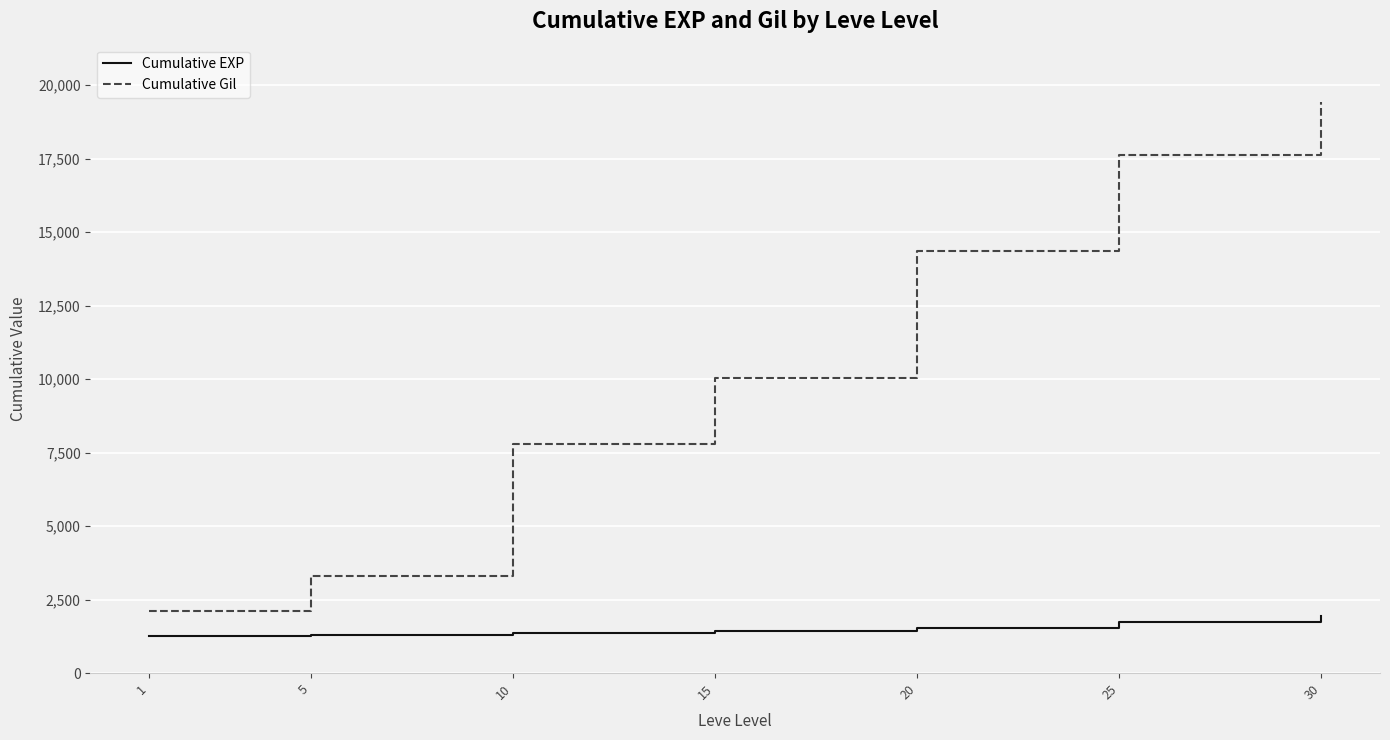

What value does the Cumulative Gil series have at 25, to the nearest 100?

17600